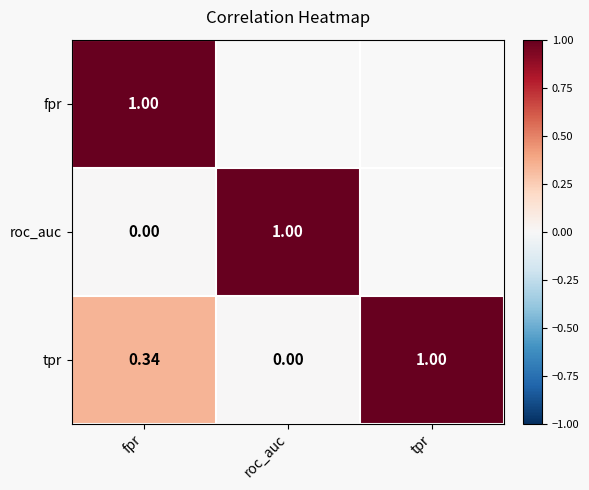

At which label is tpr closest to 0?

roc_auc